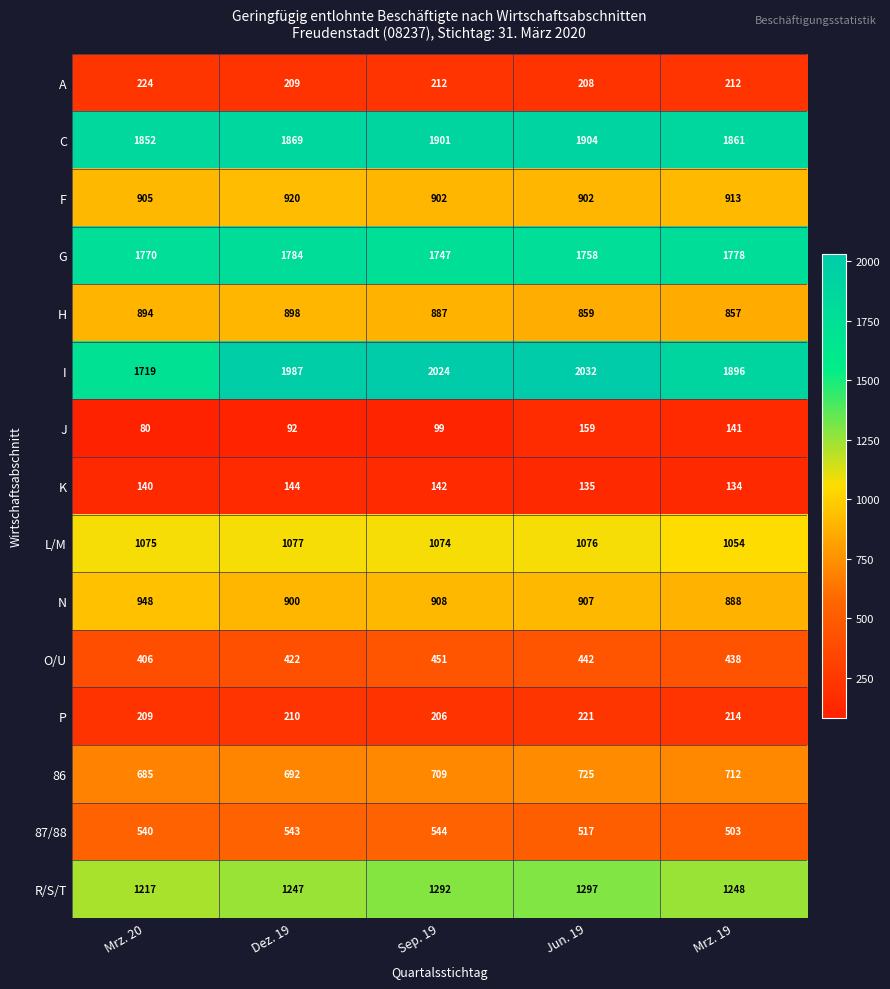

What is the minimum value for 86?

685